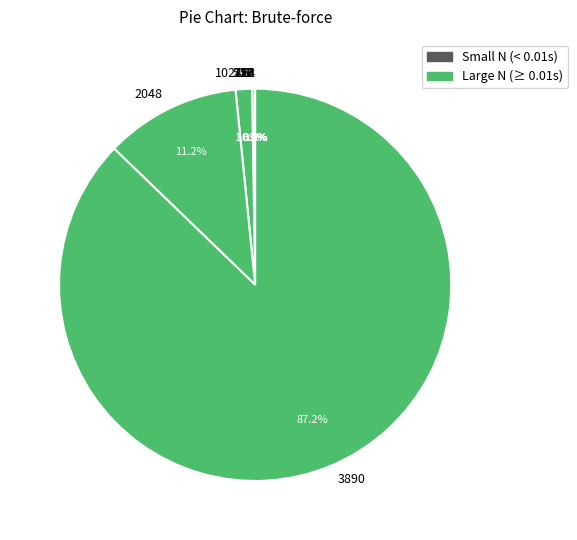

True or false: 2048 accounts for 11% of the total.

True